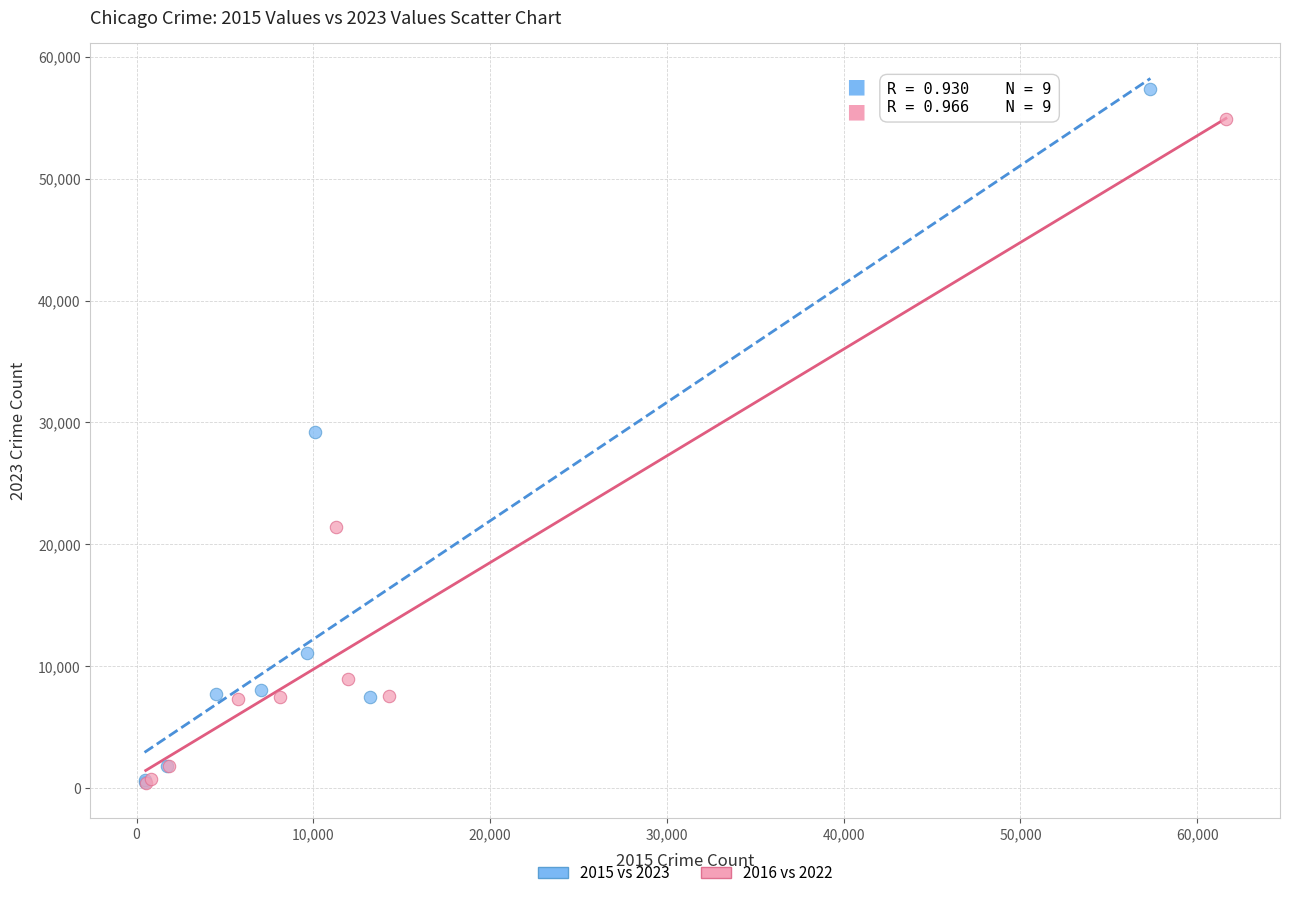

What are all the series names shown in the legend?

2015 vs 2023, 2016 vs 2022